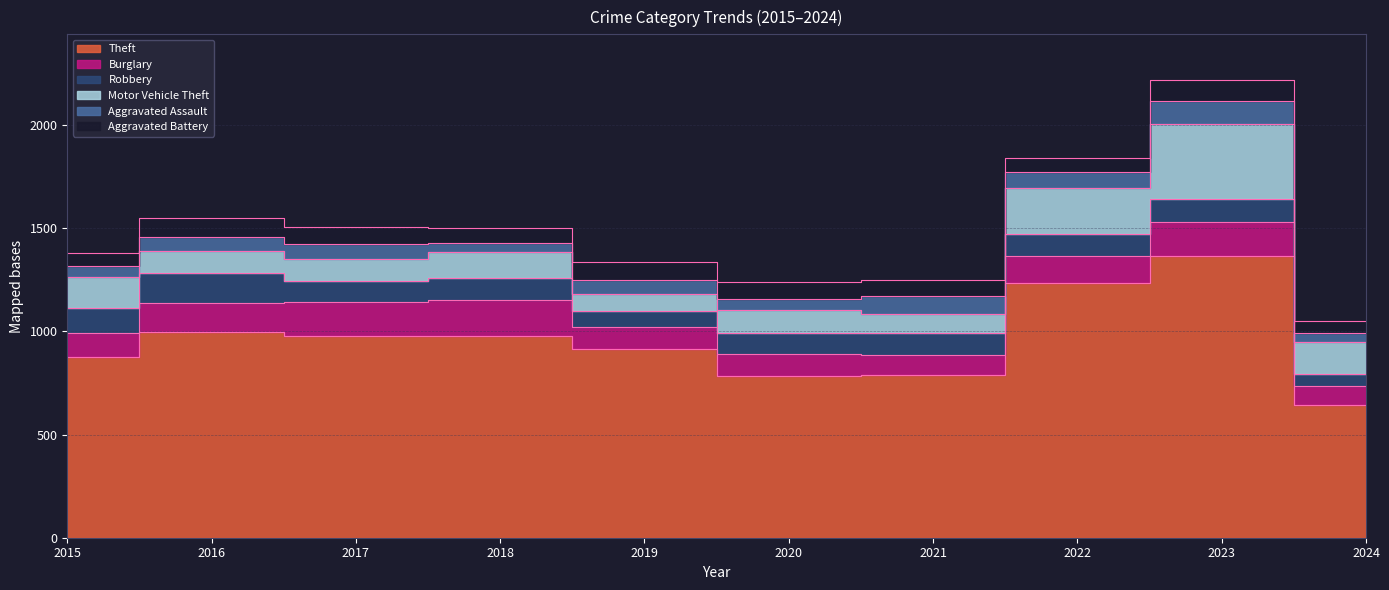

True or false: Burglary and Aggravated Assault intersect in this chart.

False